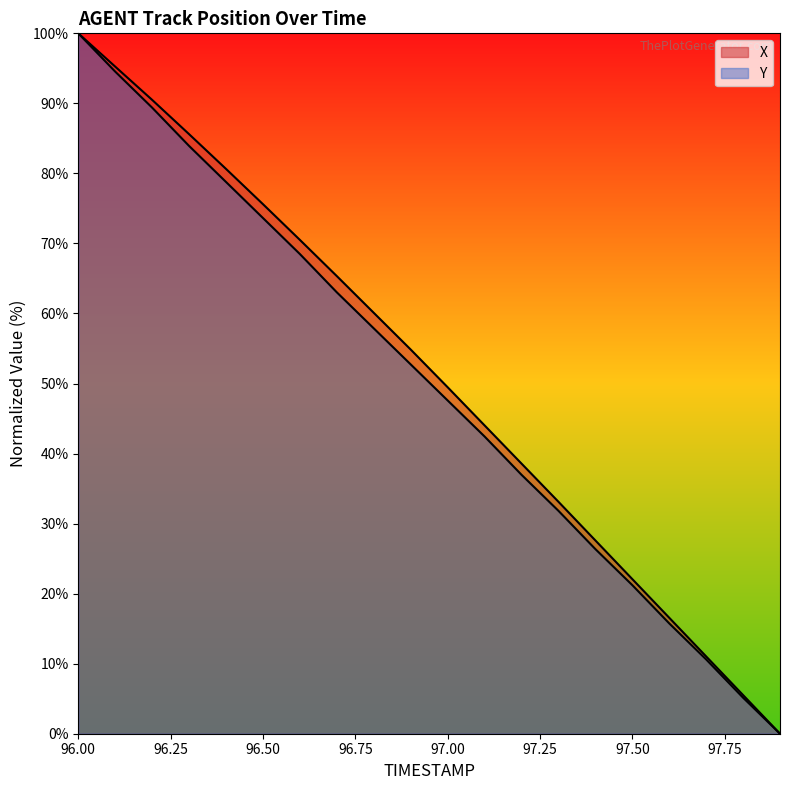

True or false: Y and X intersect in this chart.

False